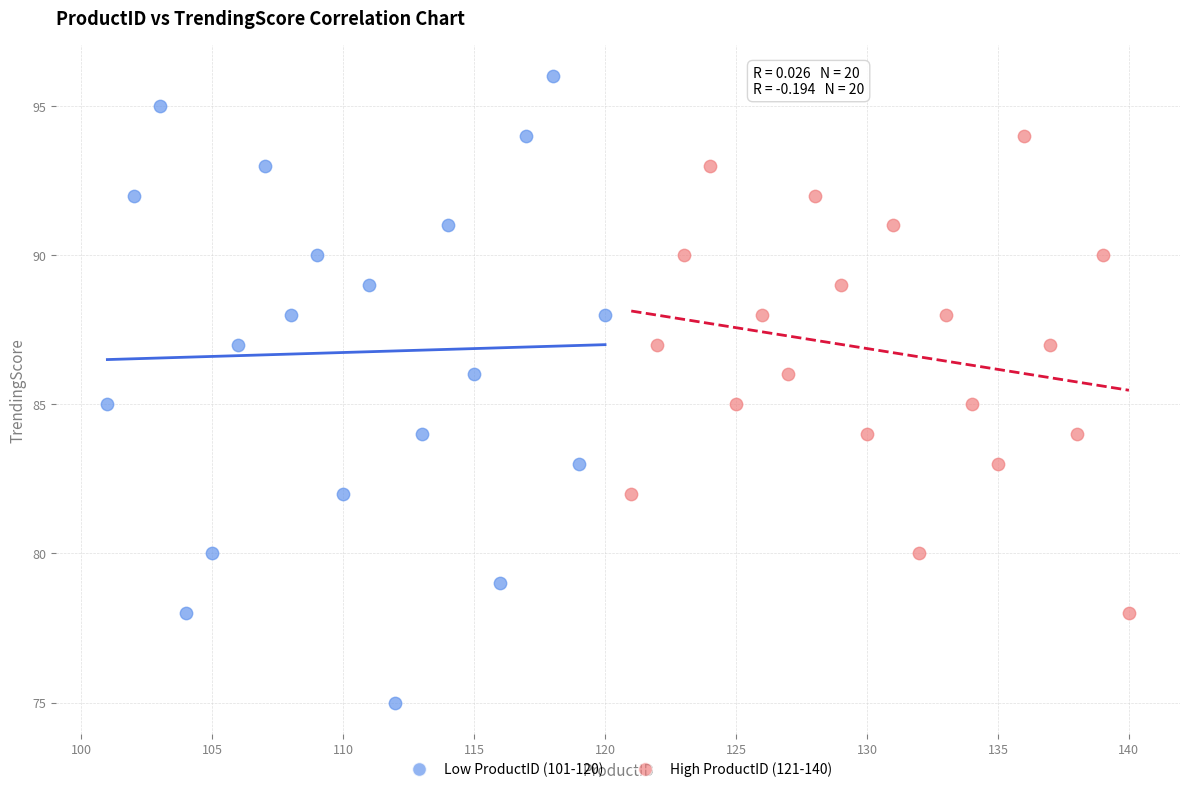

Which series reaches the minimum Y coordinate?

Low ProductID (101-120)